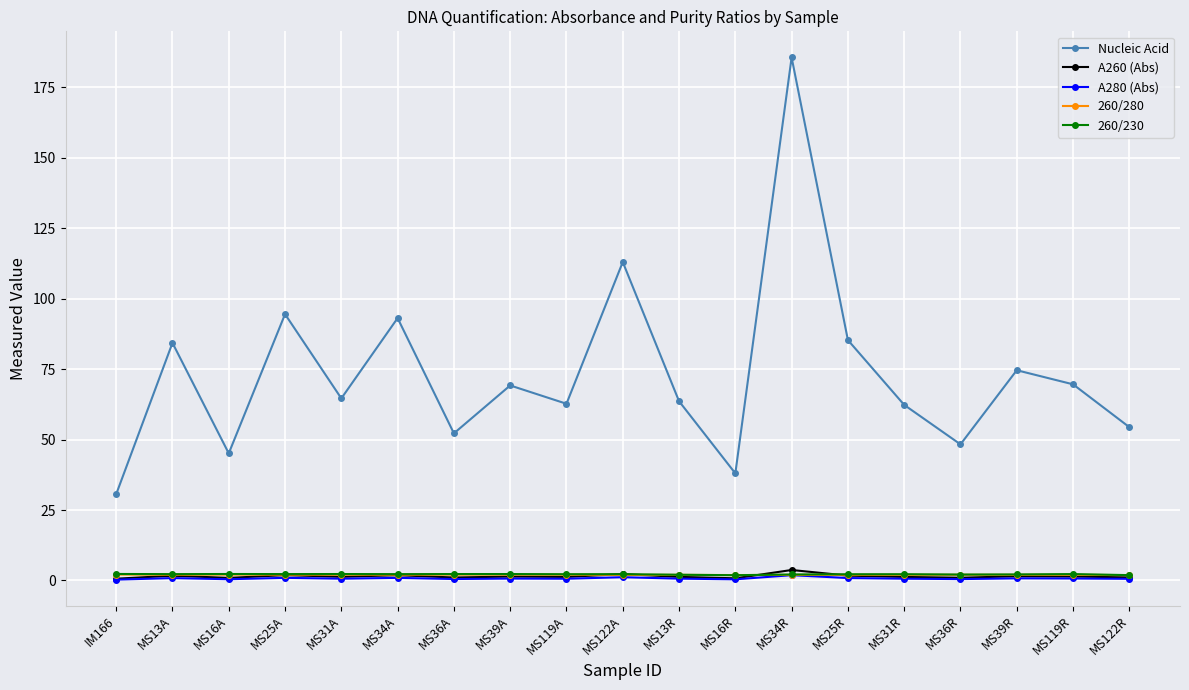

What is the label of the 9th point from the left?

MS119A